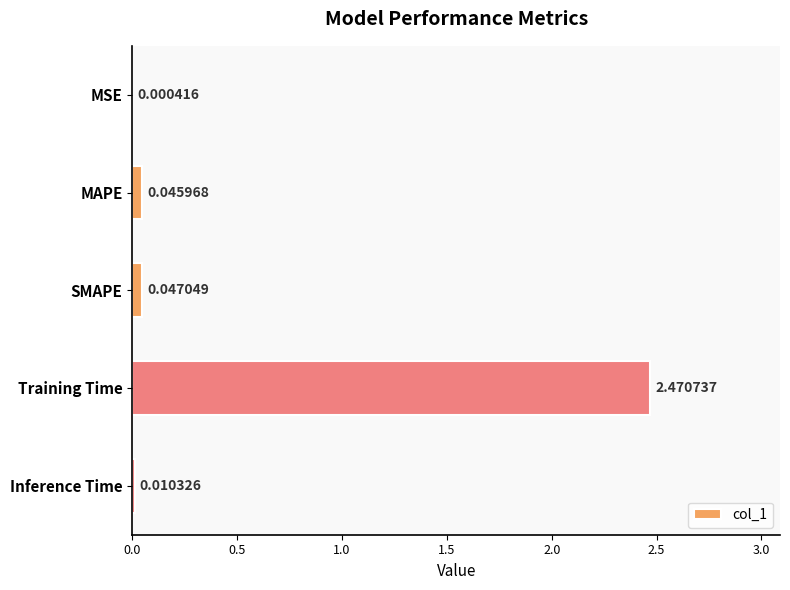

Where is the data nearest to the value 1?

SMAPE